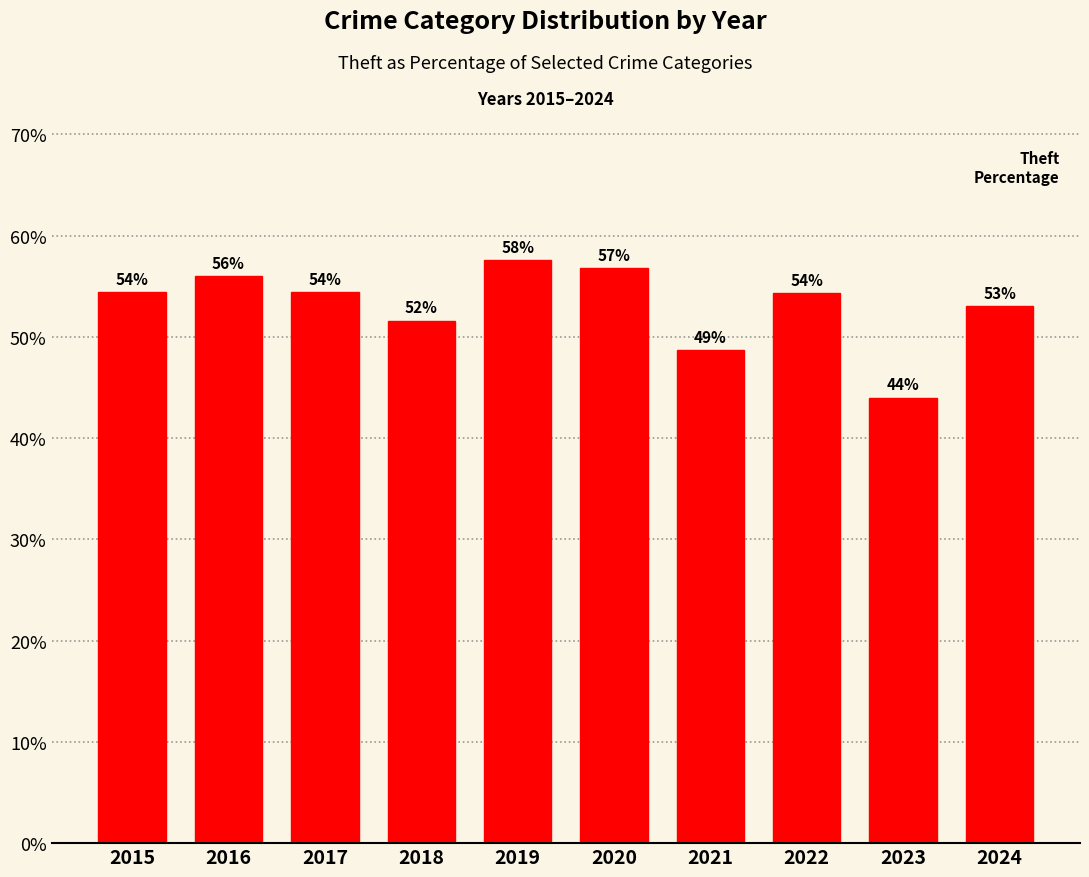

Does the chart contain any negative values?

No